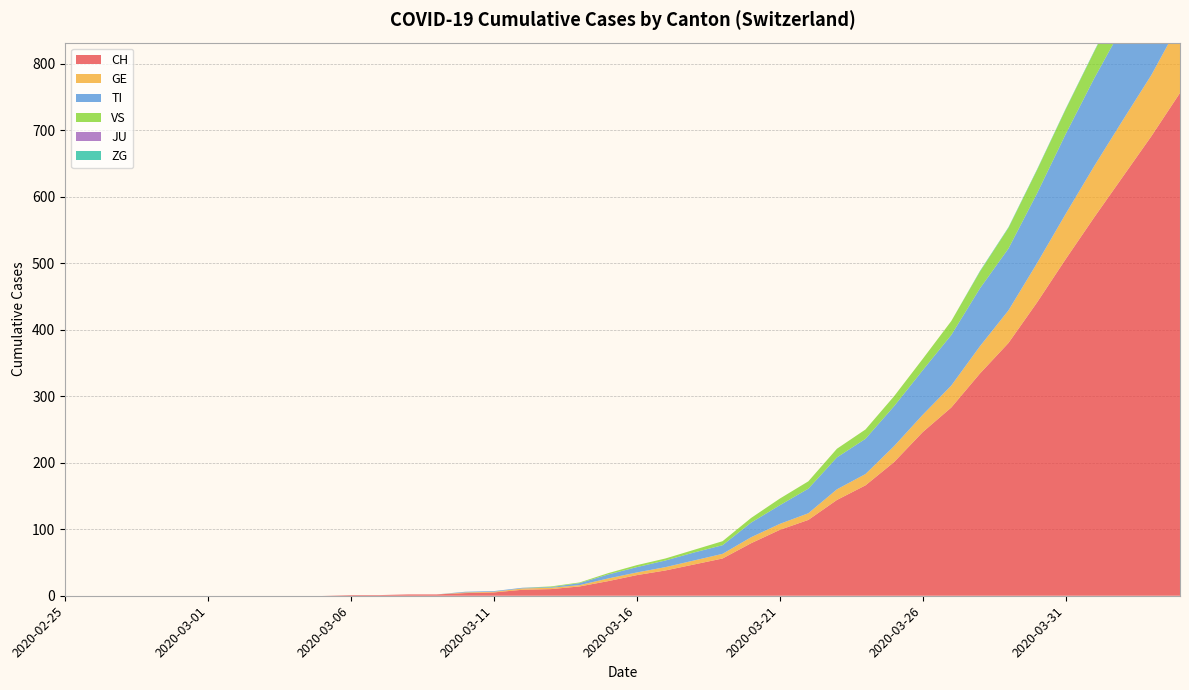

Reading left to right, list all the values displayed in this chart.

CH: 2020-02-25=0	2020-02-26=0	2020-02-27=0	2020-02-28=0	2020-02-29=0	2020-03-01=0	2020-03-02=0	2020-03-03=0	2020-03-04=0	2020-03-05=0	2020-03-06=1	2020-03-07=1	2020-03-08=2	2020-03-09=2	2020-03-10=4	2020-03-11=5	2020-03-12=9	2020-03-13=10	2020-03-14=14	2020-03-15=22	2020-03-16=31	2020-03-17=38	2020-03-18=47	2020-03-19=56	2020-03-20=79	2020-03-21=99	2020-03-22=114	2020-03-23=144	2020-03-24=166	2020-03-25=201	2020-03-26=246	2020-03-27=283	2020-03-28=334	2020-03-29=380	2020-03-30=441	2020-03-31=506	2020-04-01=569	2020-04-02=630	2020-04-03=691	2020-04-04=756
GE: 2020-02-25=0	2020-02-26=0	2020-02-27=0	2020-02-28=0	2020-02-29=0	2020-03-01=0	2020-03-02=0	2020-03-03=0	2020-03-04=0	2020-03-05=0	2020-03-06=0	2020-03-07=0	2020-03-08=0	2020-03-09=0	2020-03-10=1	2020-03-11=1	2020-03-12=2	2020-03-13=2	2020-03-14=2	2020-03-15=4	2020-03-16=4	2020-03-17=5	2020-03-18=6	2020-03-19=7	2020-03-20=9	2020-03-21=9	2020-03-22=10	2020-03-23=16	2020-03-24=17	2020-03-25=24	2020-03-26=26	2020-03-27=33	2020-03-28=41	2020-03-29=49	2020-03-30=59	2020-03-31=68	2020-04-01=77	2020-04-02=85	2020-04-03=92	2020-04-04=106
TI: 2020-02-25=0	2020-02-26=0	2020-02-27=0	2020-02-28=0	2020-02-29=0	2020-03-01=0	2020-03-02=0	2020-03-03=0	2020-03-04=0	2020-03-05=0	2020-03-06=0	2020-03-07=0	2020-03-08=0	2020-03-09=0	2020-03-10=1	2020-03-11=1	2020-03-12=1	2020-03-13=1	2020-03-14=3	2020-03-15=6	2020-03-16=8	2020-03-17=10	2020-03-18=12	2020-03-19=13	2020-03-20=22	2020-03-21=28	2020-03-22=37	2020-03-23=48	2020-03-24=53	2020-03-25=60	2020-03-26=67	2020-03-27=76	2020-03-28=87	2020-03-29=93	2020-03-30=105	2020-03-31=120	2020-04-01=132	2020-04-02=141	2020-04-03=155	2020-04-04=165
VS: 2020-02-25=0	2020-02-26=0	2020-02-27=0	2020-02-28=0	2020-02-29=0	2020-03-01=0	2020-03-02=0	2020-03-03=0	2020-03-04=0	2020-03-05=0	2020-03-06=0	2020-03-07=0	2020-03-08=0	2020-03-09=0	2020-03-10=0	2020-03-11=0	2020-03-12=0	2020-03-13=1	2020-03-14=1	2020-03-15=2	2020-03-16=3	2020-03-17=3	2020-03-18=4	2020-03-19=6	2020-03-20=7	2020-03-21=10	2020-03-22=11	2020-03-23=13	2020-03-24=14	2020-03-25=15	2020-03-26=17	2020-03-27=21	2020-03-28=25	2020-03-29=31	2020-03-30=35	2020-03-31=37	2020-04-01=40	2020-04-02=47	2020-04-03=51	2020-04-04=53
JU: 2020-02-25=0	2020-02-26=0	2020-02-27=0	2020-02-28=0	2020-02-29=0	2020-03-01=0	2020-03-02=0	2020-03-03=0	2020-03-04=0	2020-03-05=0	2020-03-06=0	2020-03-07=0	2020-03-08=0	2020-03-09=0	2020-03-10=0	2020-03-11=0	2020-03-12=0	2020-03-13=0	2020-03-14=0	2020-03-15=0	2020-03-16=0	2020-03-17=0	2020-03-18=0	2020-03-19=0	2020-03-20=0	2020-03-21=0	2020-03-22=0	2020-03-23=0	2020-03-24=0	2020-03-25=0	2020-03-26=0	2020-03-27=0	2020-03-28=0	2020-03-29=0	2020-03-30=0	2020-03-31=0	2020-04-01=0	2020-04-02=0	2020-04-03=0	2020-04-04=0
ZG: 2020-02-25=0	2020-02-26=0	2020-02-27=0	2020-02-28=0	2020-02-29=0	2020-03-01=0	2020-03-02=0	2020-03-03=0	2020-03-04=0	2020-03-05=0	2020-03-06=0	2020-03-07=0	2020-03-08=0	2020-03-09=0	2020-03-10=0	2020-03-11=0	2020-03-12=0	2020-03-13=0	2020-03-14=0	2020-03-15=0	2020-03-16=0	2020-03-17=0	2020-03-18=0	2020-03-19=0	2020-03-20=0	2020-03-21=0	2020-03-22=0	2020-03-23=0	2020-03-24=0	2020-03-25=0	2020-03-26=0	2020-03-27=0	2020-03-28=1	2020-03-29=1	2020-03-30=1	2020-03-31=1	2020-04-01=1	2020-04-02=1	2020-04-03=1	2020-04-04=2